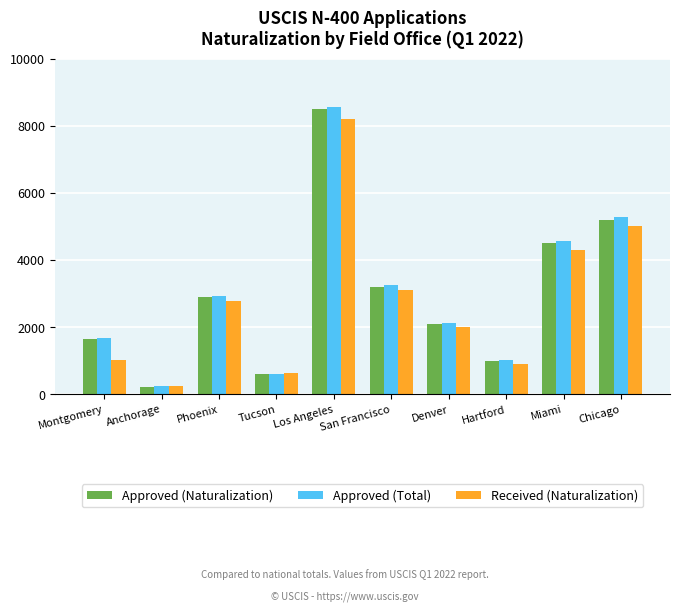

How many series are shown in this chart?

3